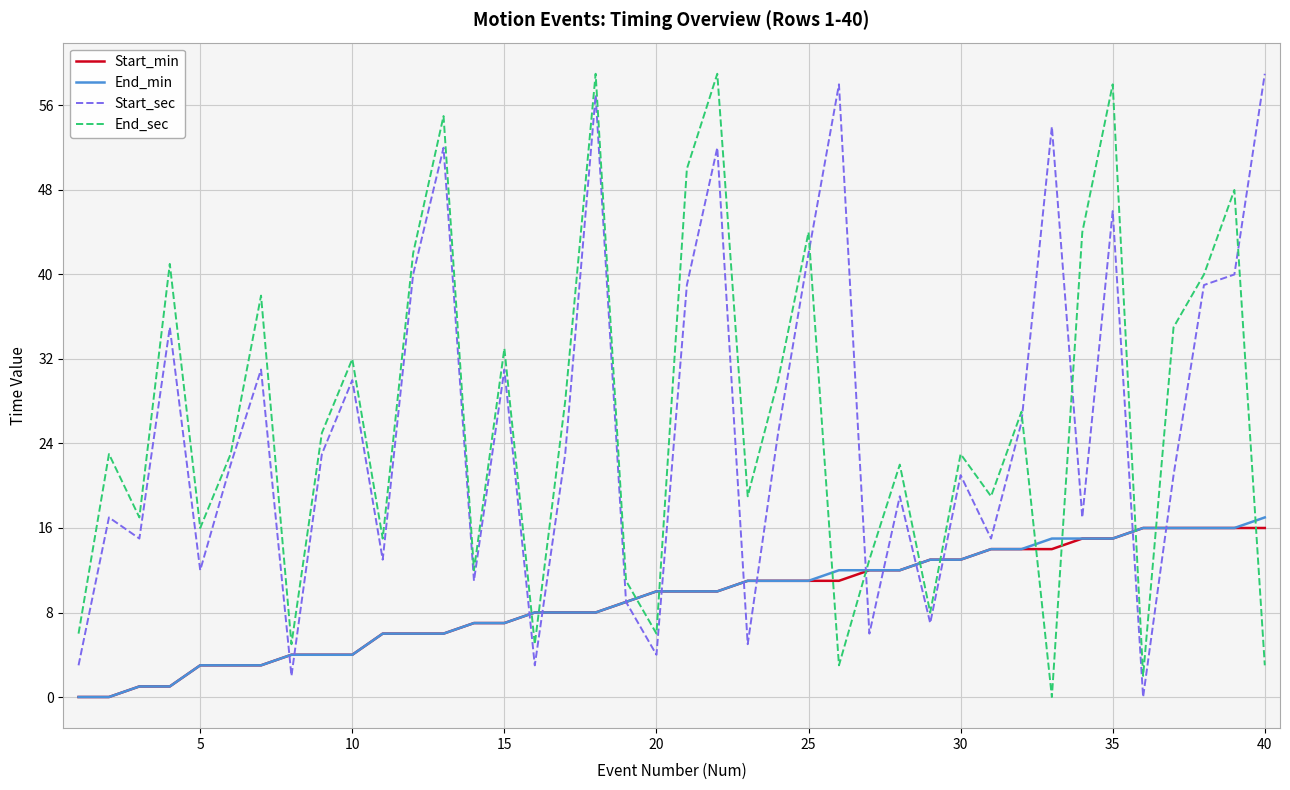

What is the greatest value displayed?

59